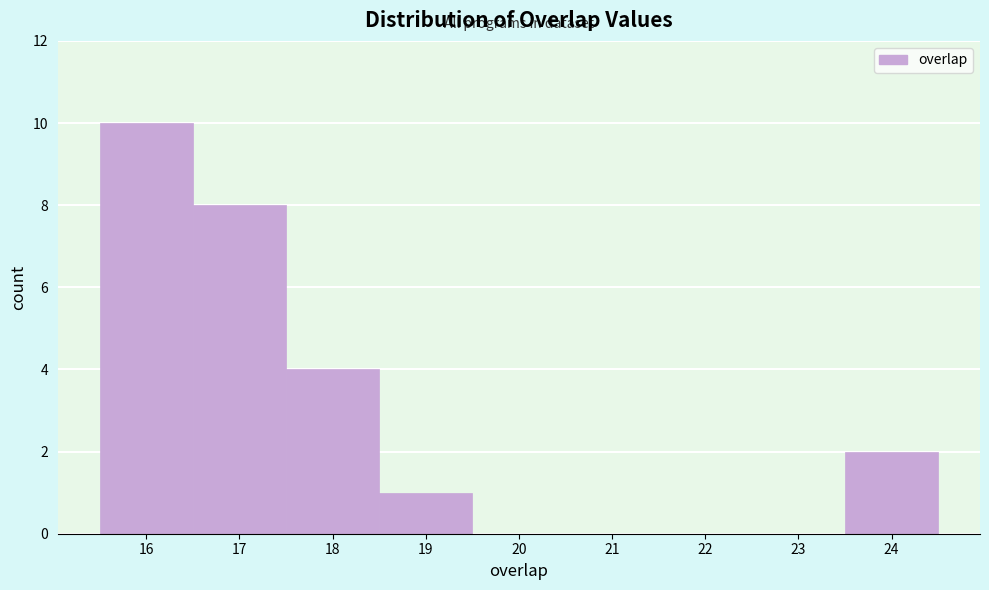

Reading left to right, transcribe this chart: for each bar, give the range it covers on the x-axis and its height. The values are not printed on the chart, so give them approximately, as read against the axis.

15.5 to 16.5: 10
16.5 to 17.5: 8
17.5 to 18.5: 4
18.5 to 19.5: 1
19.5 to 20.5: 0
20.5 to 21.5: 0
21.5 to 22.5: 0
22.5 to 23.5: 0
23.5 to 24.5: 2